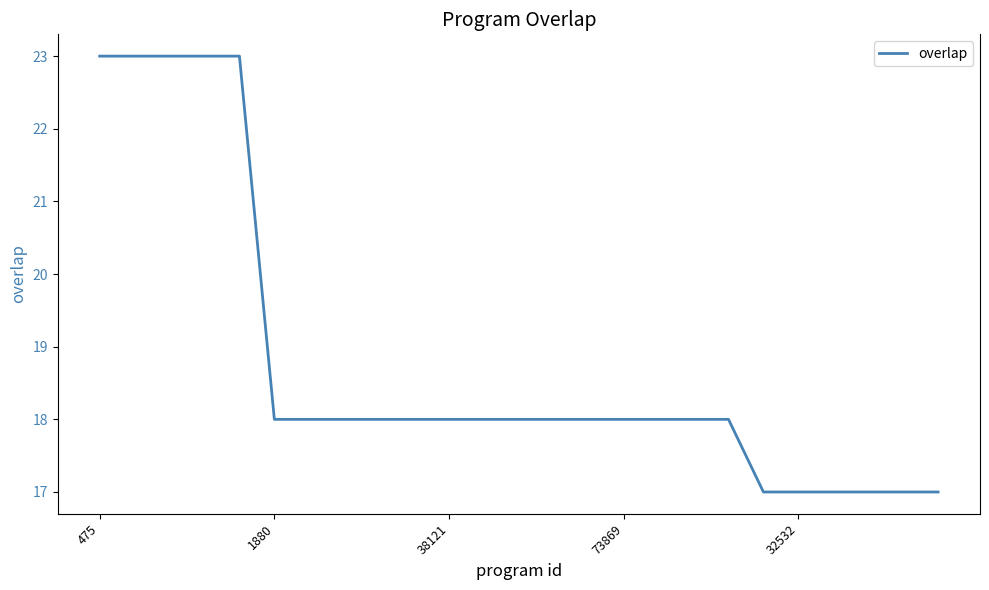

What is the minimum value shown in the chart?

17